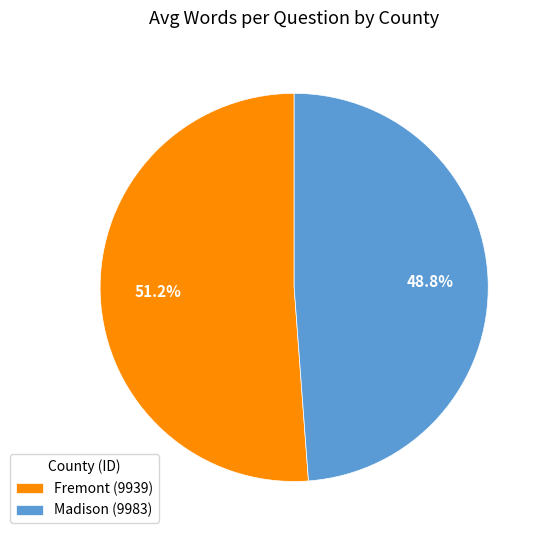

Approximately how many times larger is the value at Fremont (9939) compared to Madison (9983)?

1.0